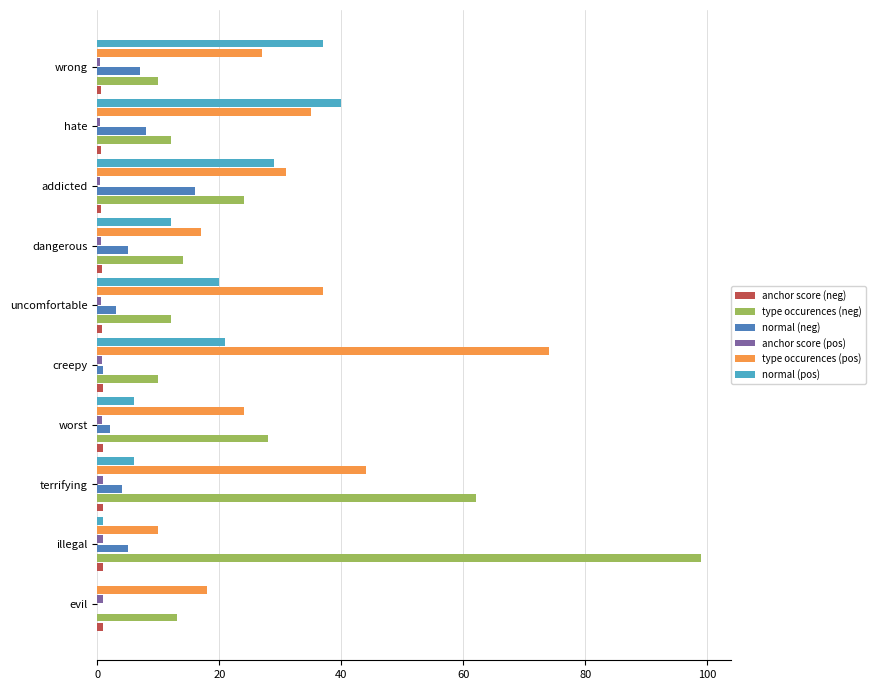

Which category has the highest value in the normal (pos) series?

hate